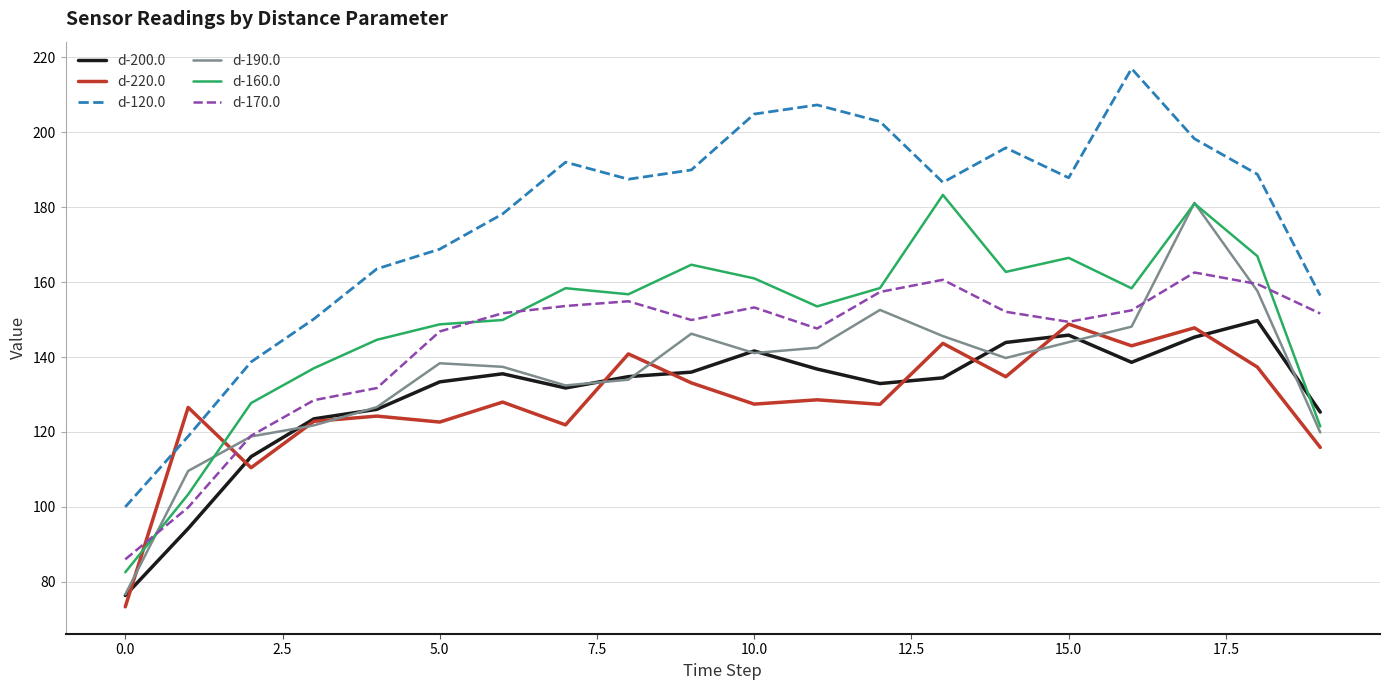

What is the maximum value shown in the chart?

217.0